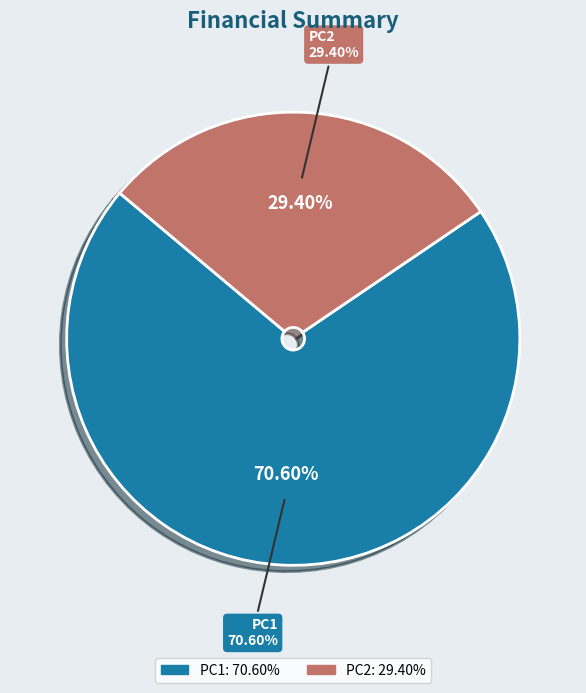

Do PC1 and PC2 together represent more than half of the pie?

Yes